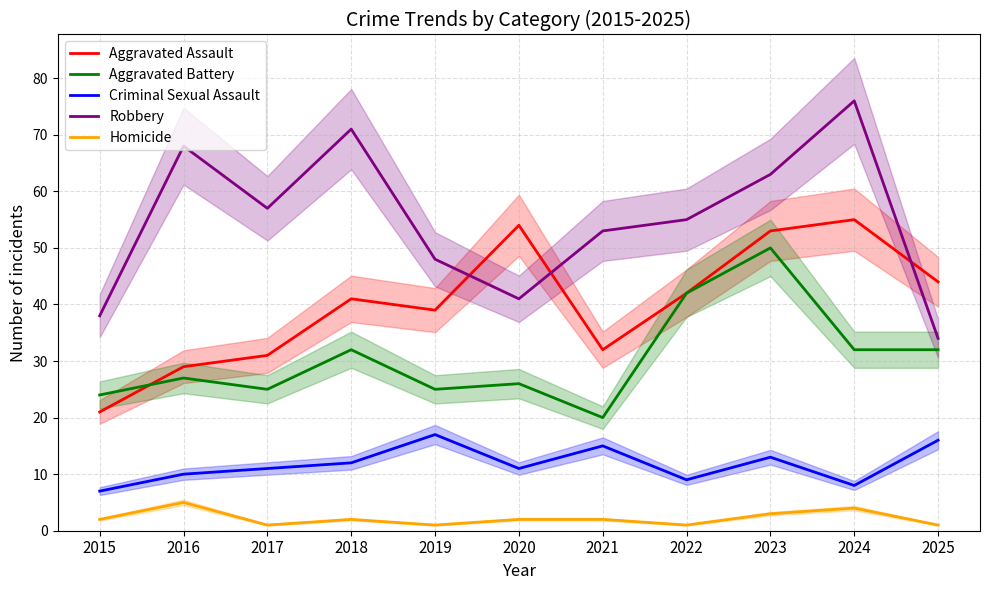

What is the value of the Homicide point at the 3rd from the left?

1